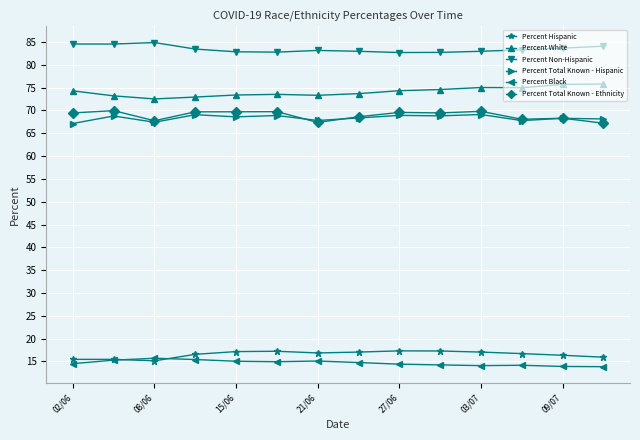

What is the greatest value displayed?

84.9